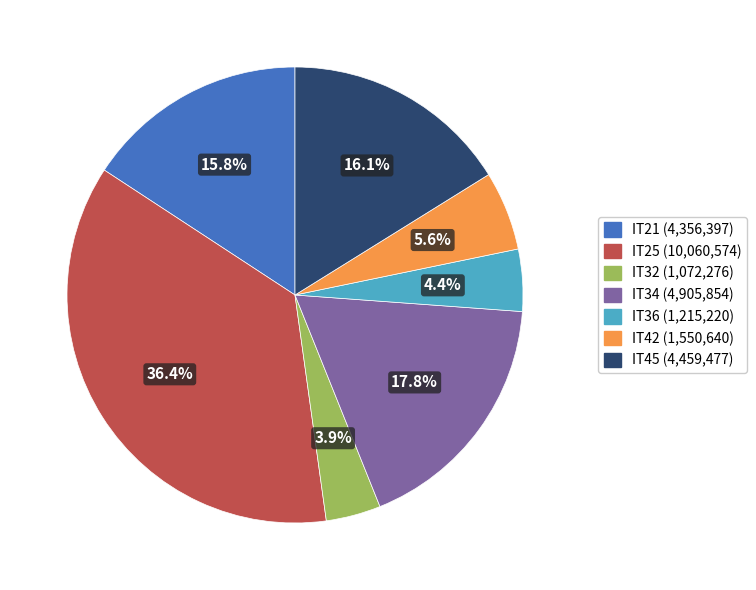

Is there a majority slice in this chart?

No